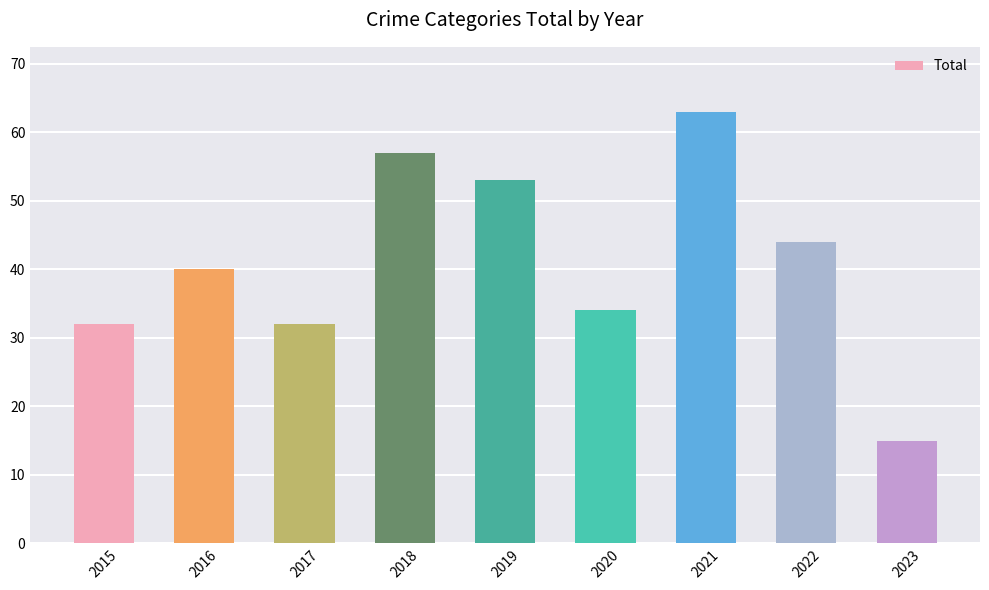

The value at 2023 is 15. True or false?

True